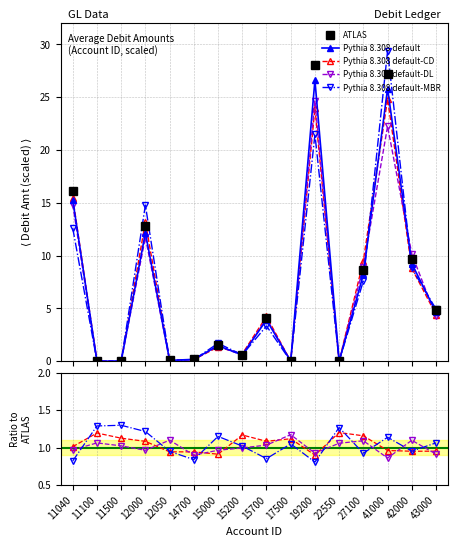

What is the average value of the Pythia 8.308 default-CD series?

1.0